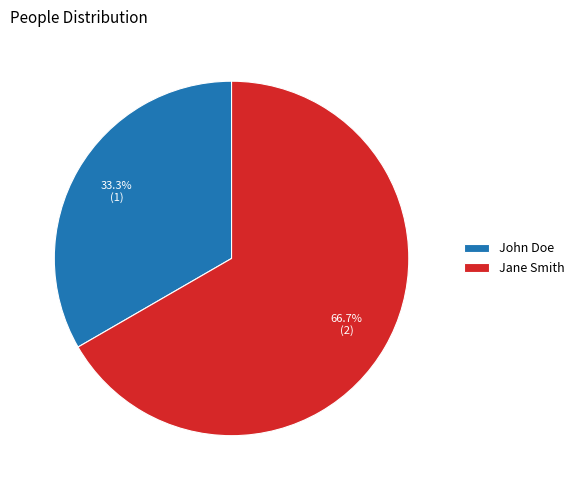

To the nearest percent, what is the combined percentage of John Doe and Jane Smith?

100%